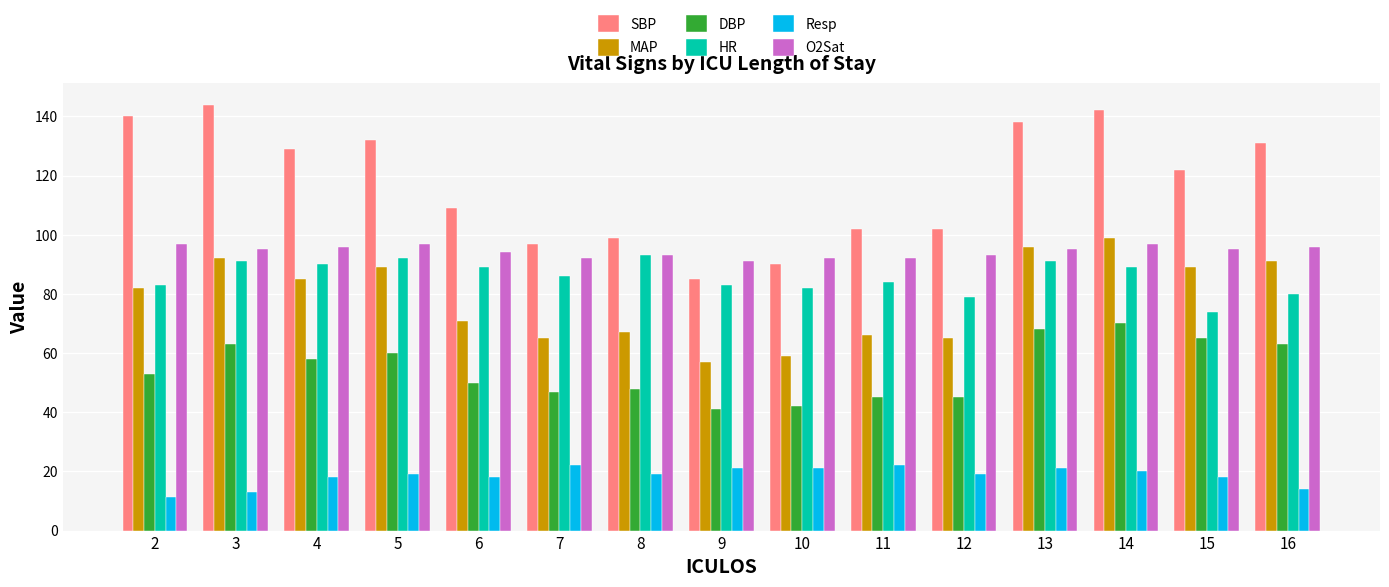

What is the difference between the highest and lowest values at 12?

83.0